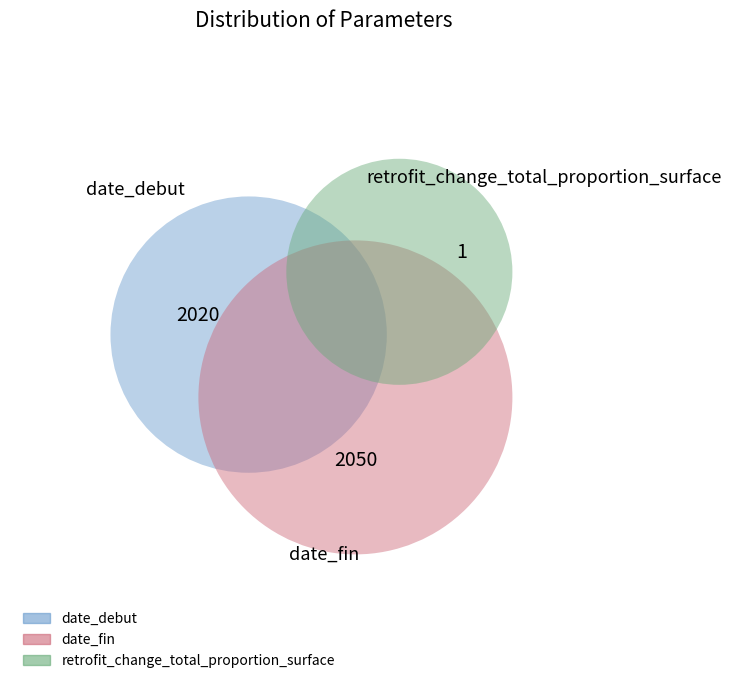

What is the total percentage of retrofit_change_total_proportion_surface and date_debut?

49.6%